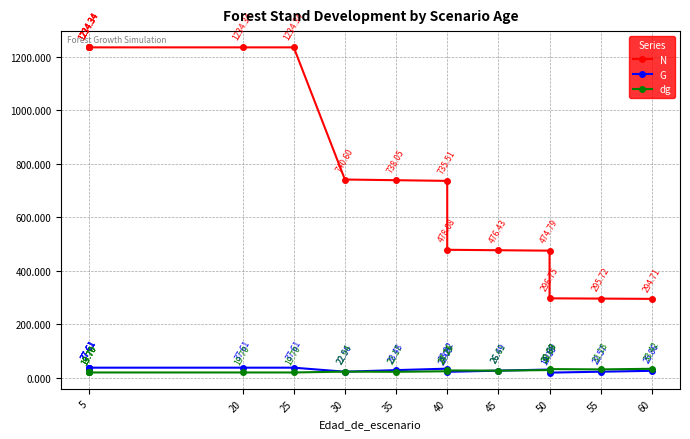

How many lines are shown in the chart?

3